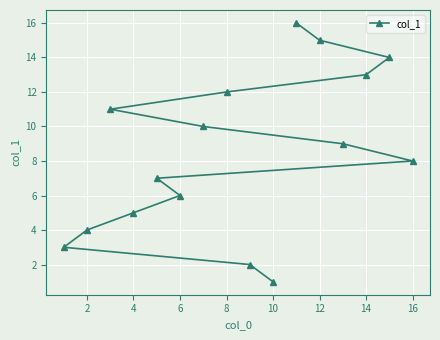

Approximately how many times larger is the value at 8 compared to 2?

3.0